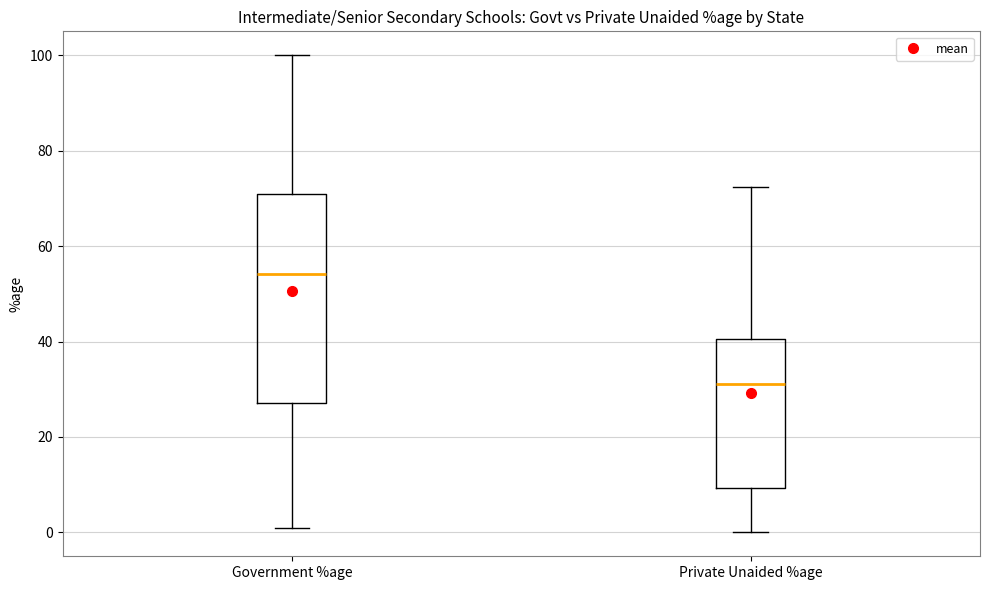

Where does the lower whisker of the box for Government %age end on the y-axis? The values are not printed on the chart, so give them approximately, as read against the axis.

0